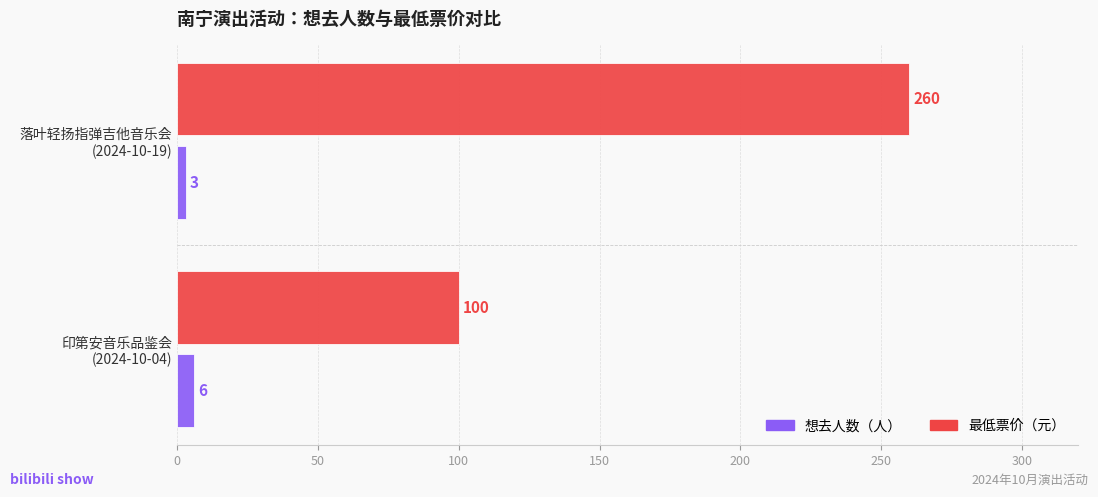

Count the number of categories in the chart.

2